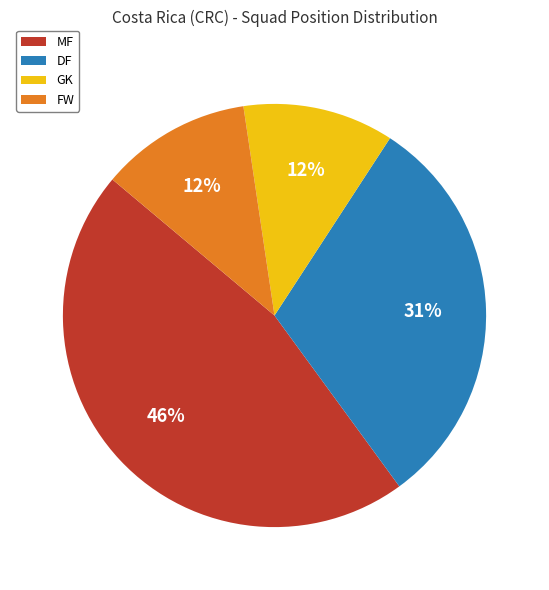

Which slice is the largest?

MF